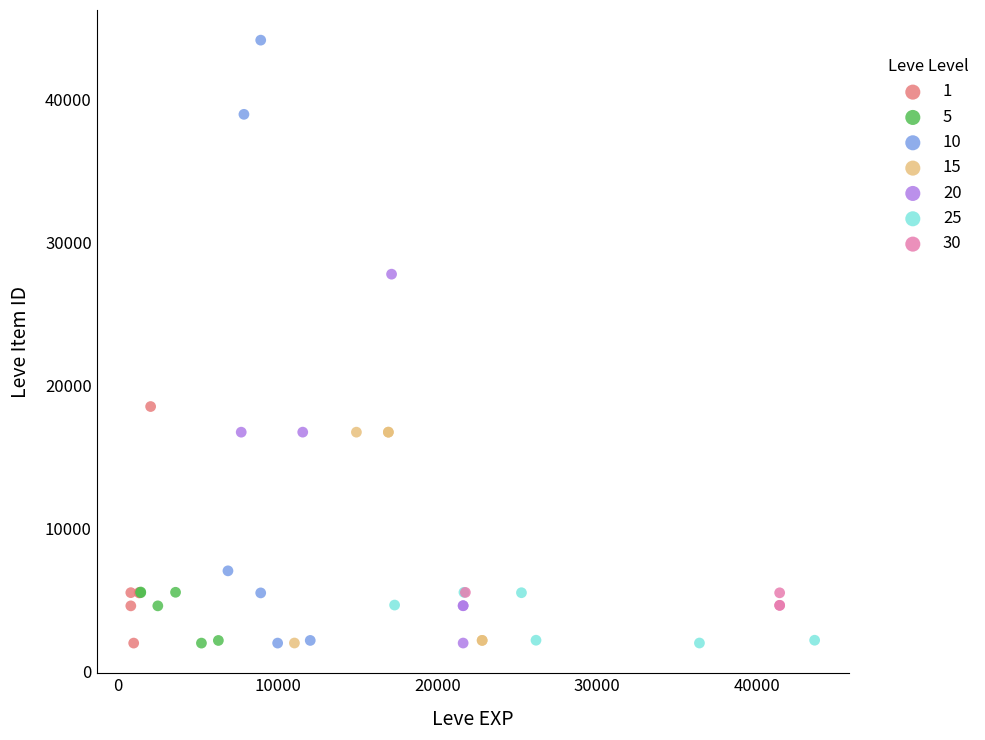

Which series contains the highest Y value?

10